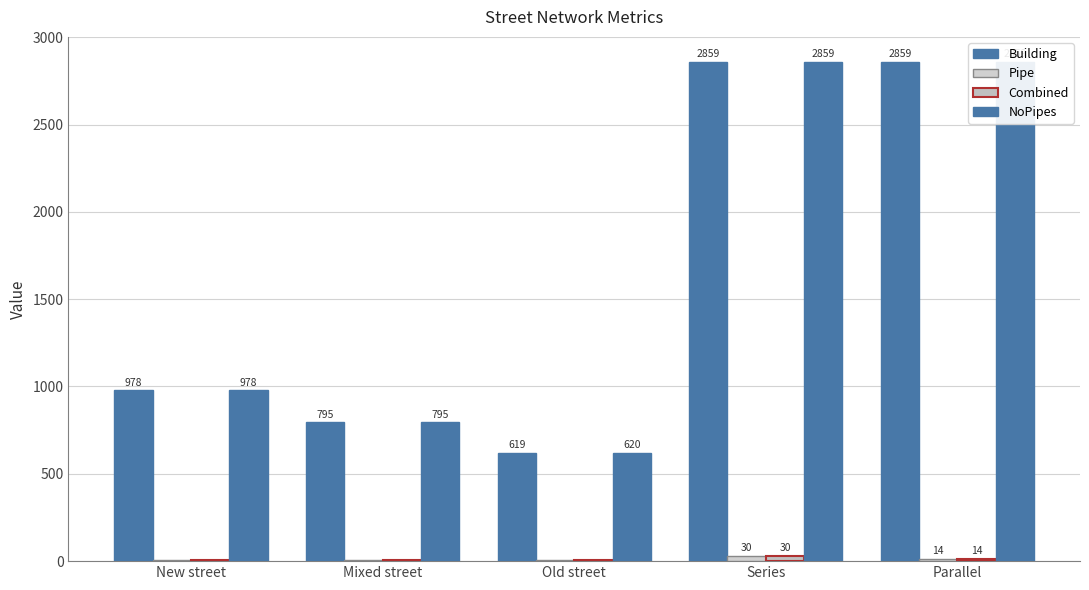

List the labels in order of Pipe value, largest first.

Series, Parallel, Old street, New street, Mixed street